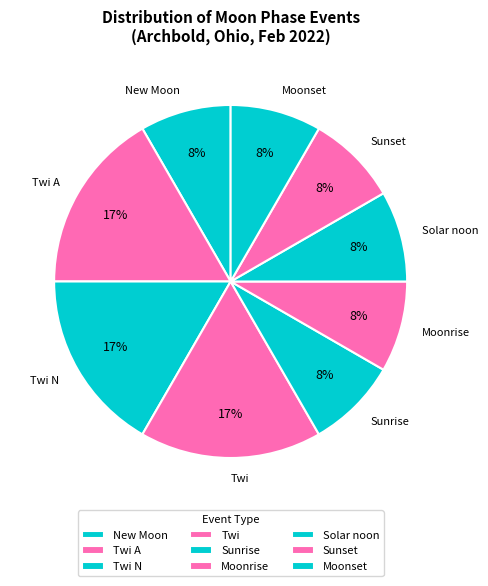

Is the sum of Solar noon and Twi N greater than half?

No